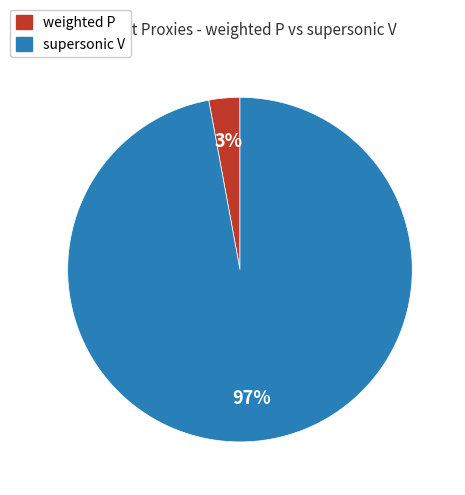

Does any single category account for the majority?

Yes